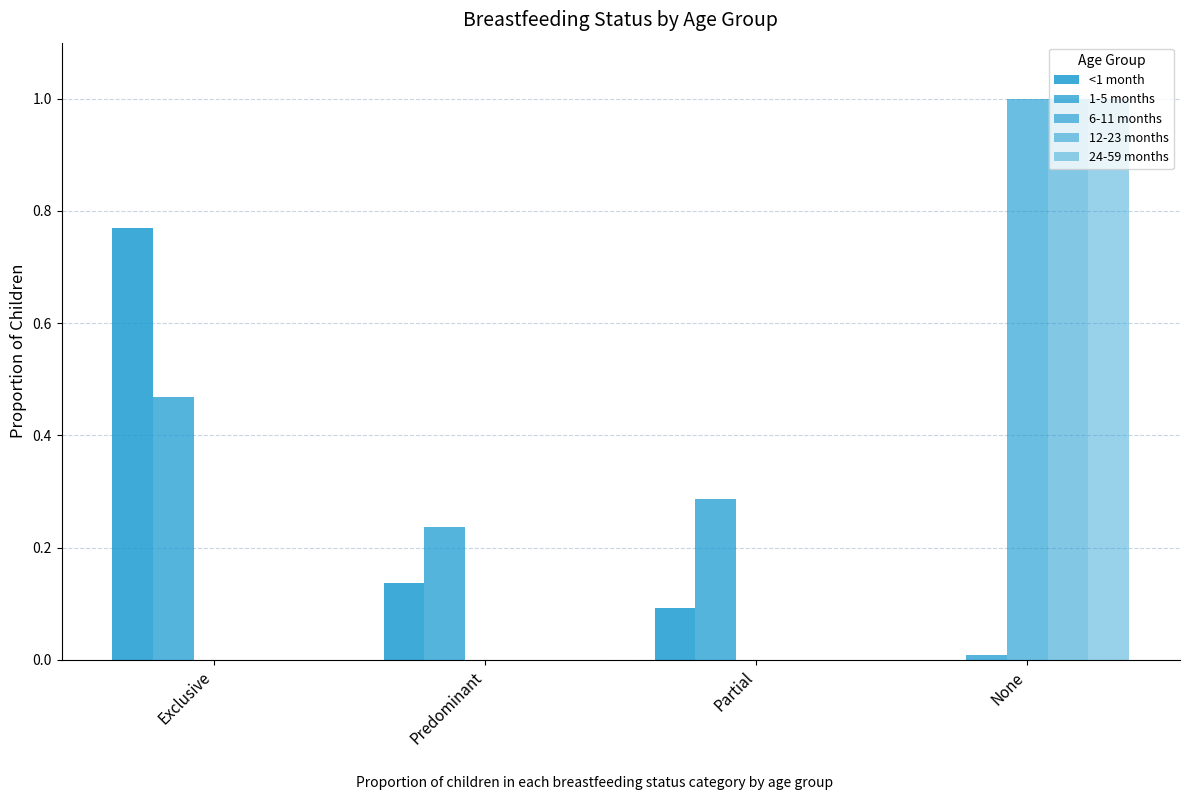

At Partial, list the series in order from largest to smallest.

1-5 months, <1 month, 6-11 months, 12-23 months, 24-59 months